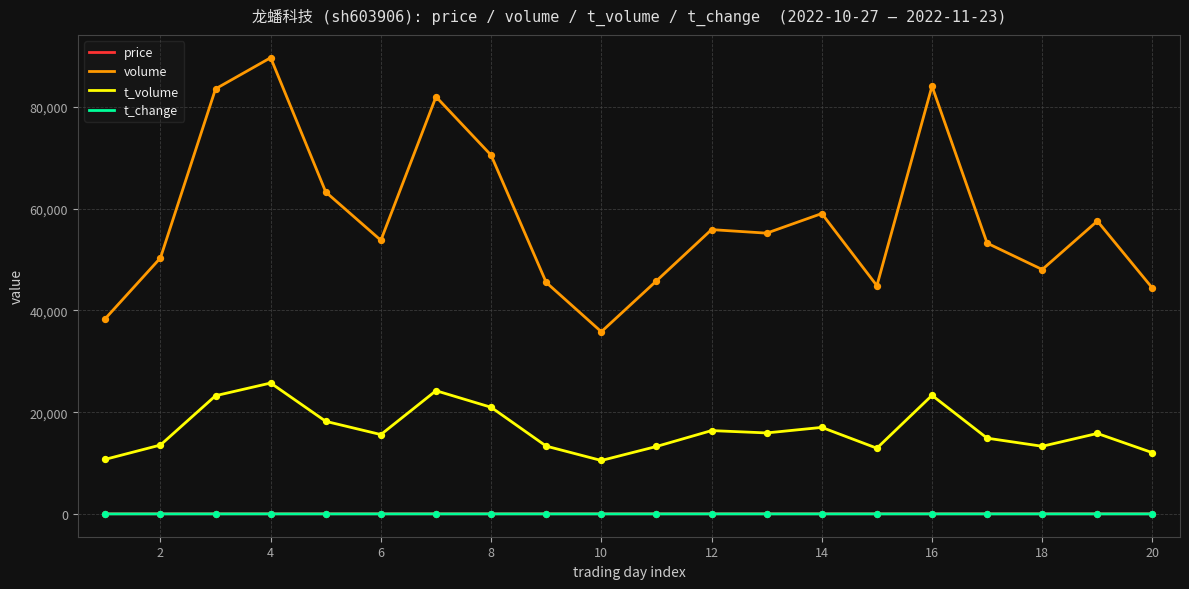

Which series has the largest total across all categories?

volume